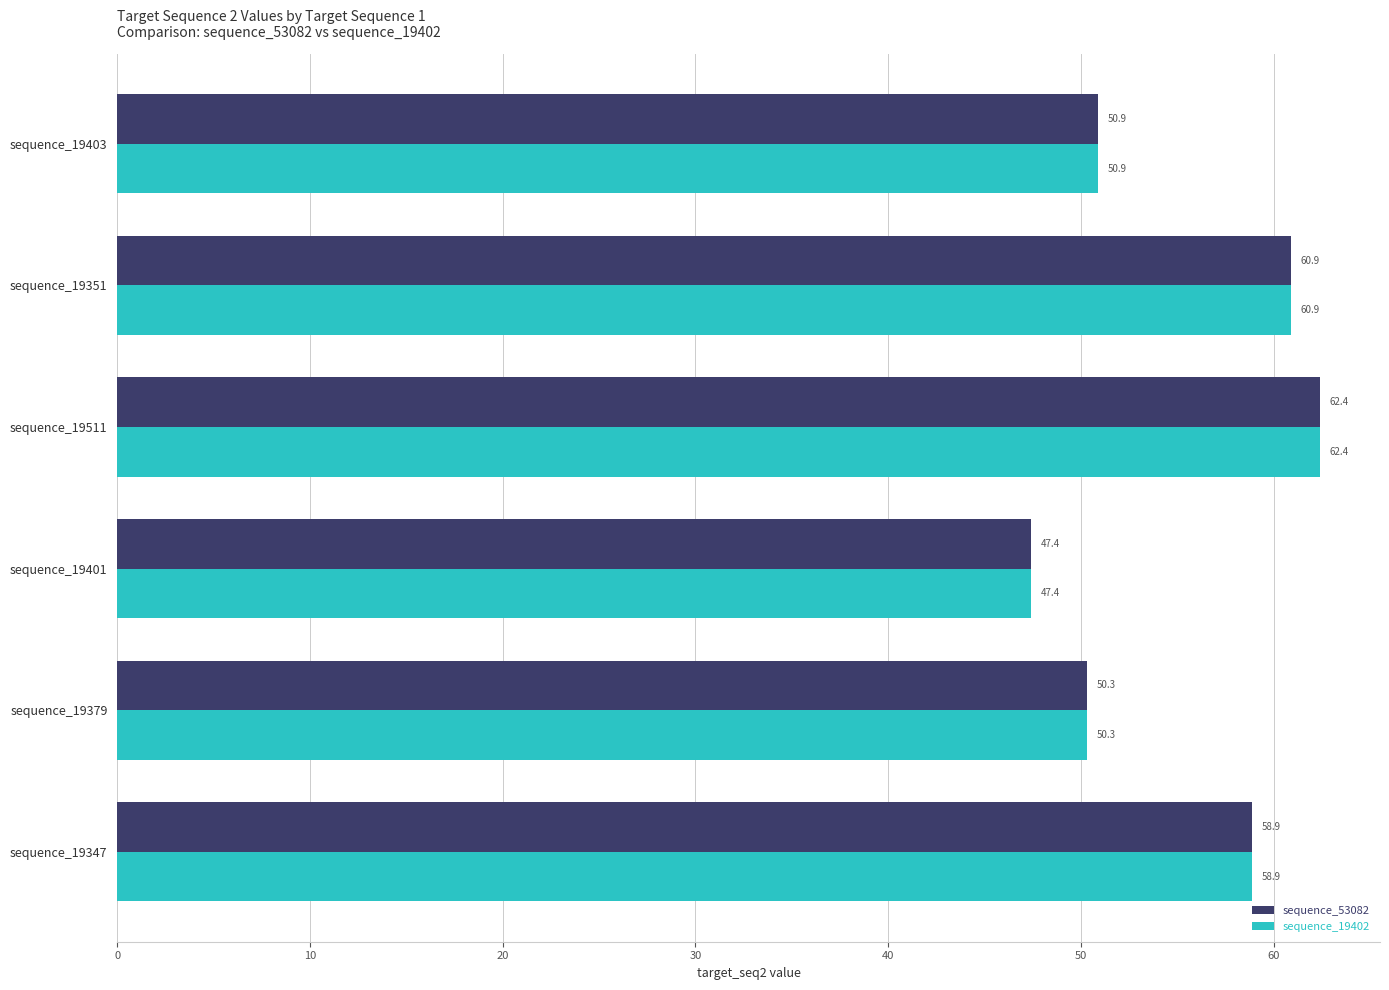

Which label corresponds to the largest value in the chart?

sequence_19511